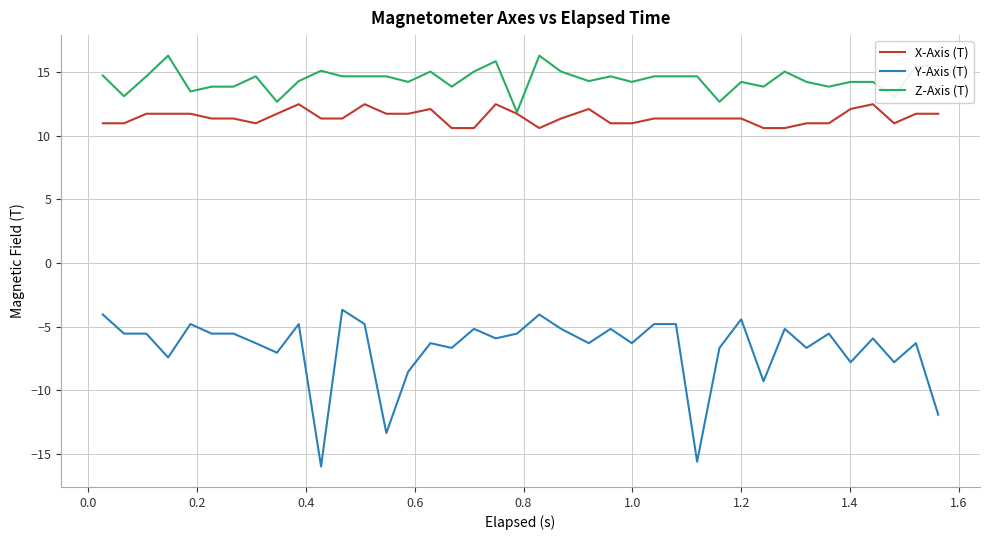

Which series has the largest range (max minus min)?

Y-Axis (T)